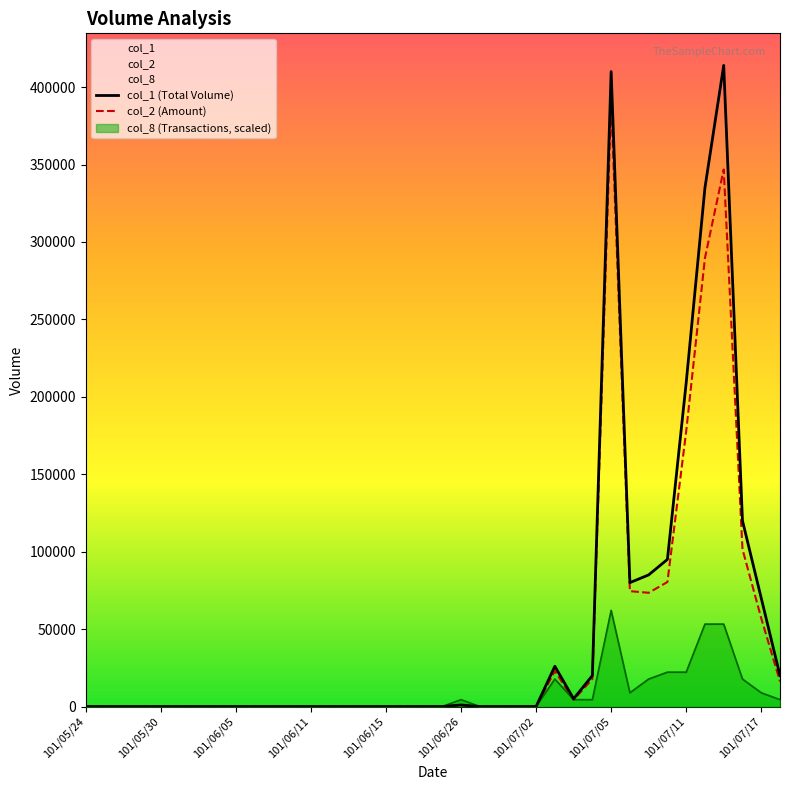

True or false: col_1 (Total Volume) and col_2 (Amount) intersect in this chart.

False